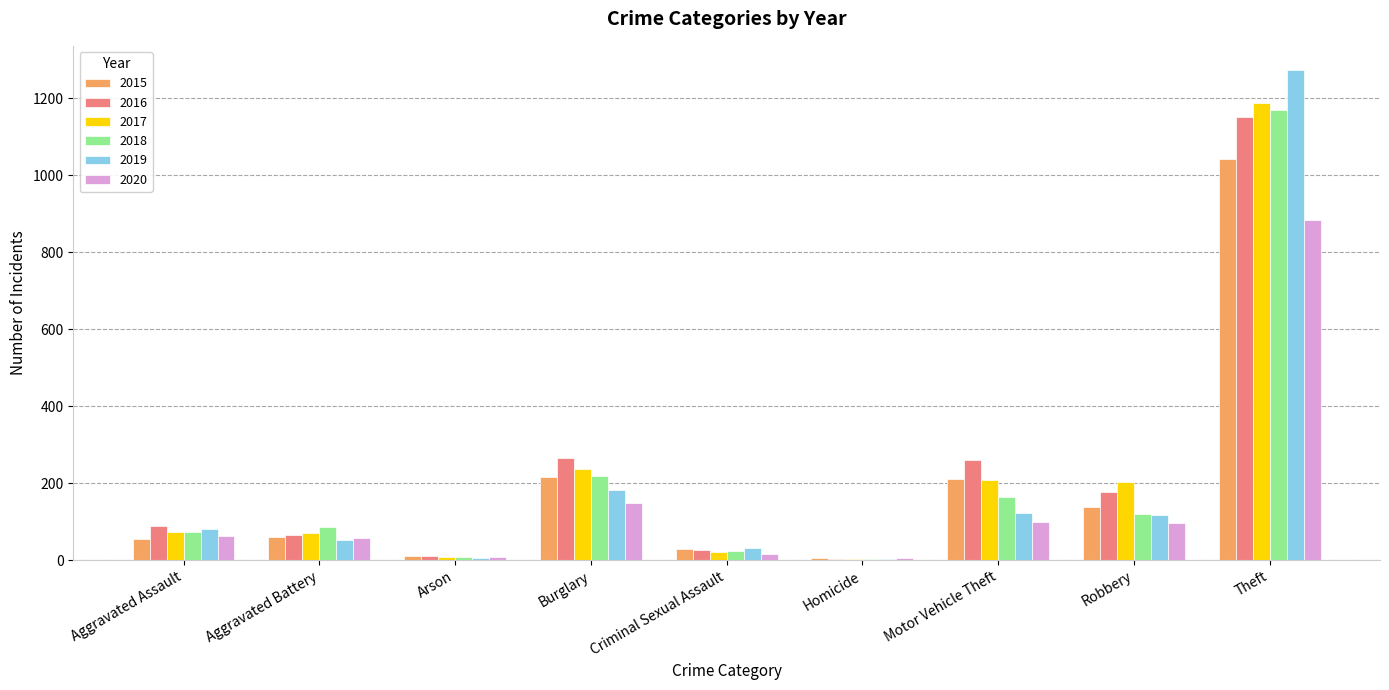

Which series changed the most between Criminal Sexual Assault and Robbery?

2017